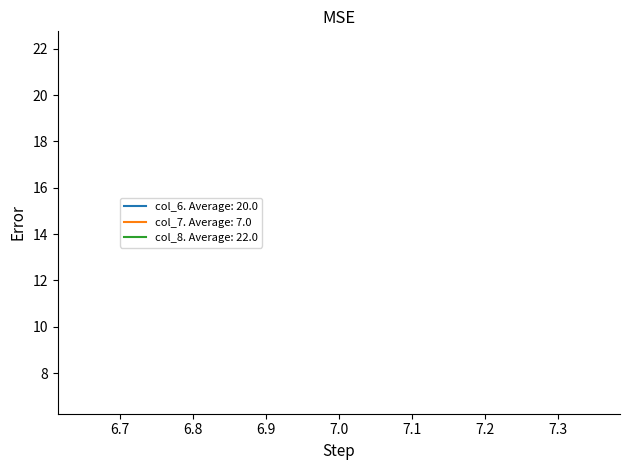

Which category has the lowest value in the col_6 series?

7